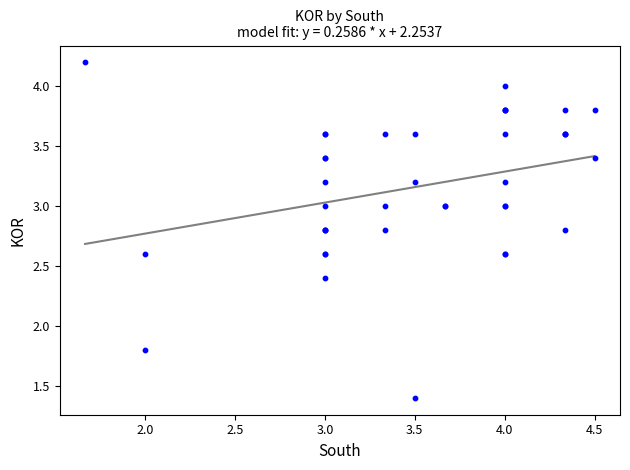

What Y value in the scatter plot is closest to 2?

1.8